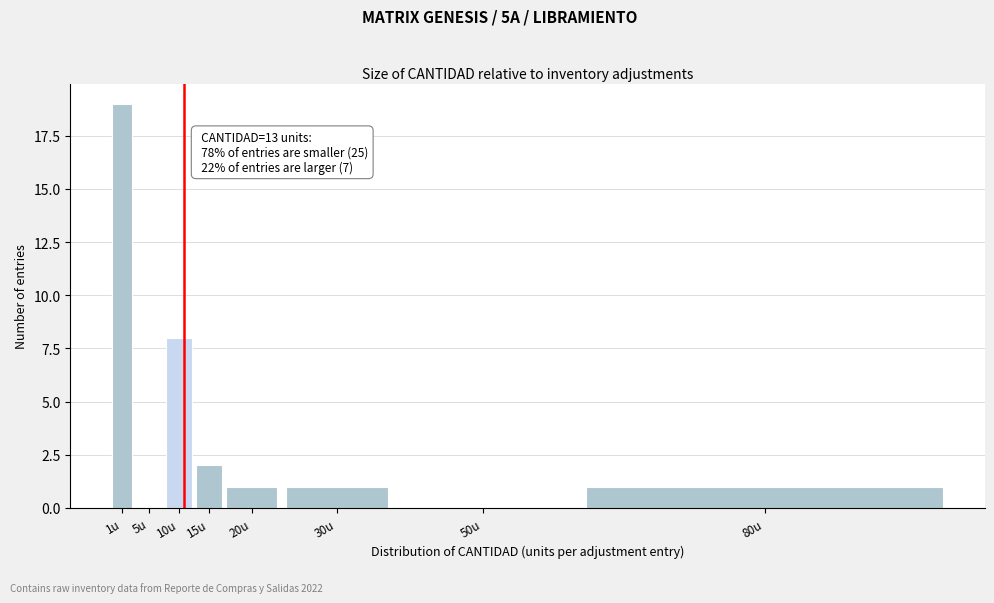

Reading left to right, what are all the values shown in this chart?

1u=19	5u=0	10u=8	15u=2	20u=1	30u=1	50u=0	80u=1